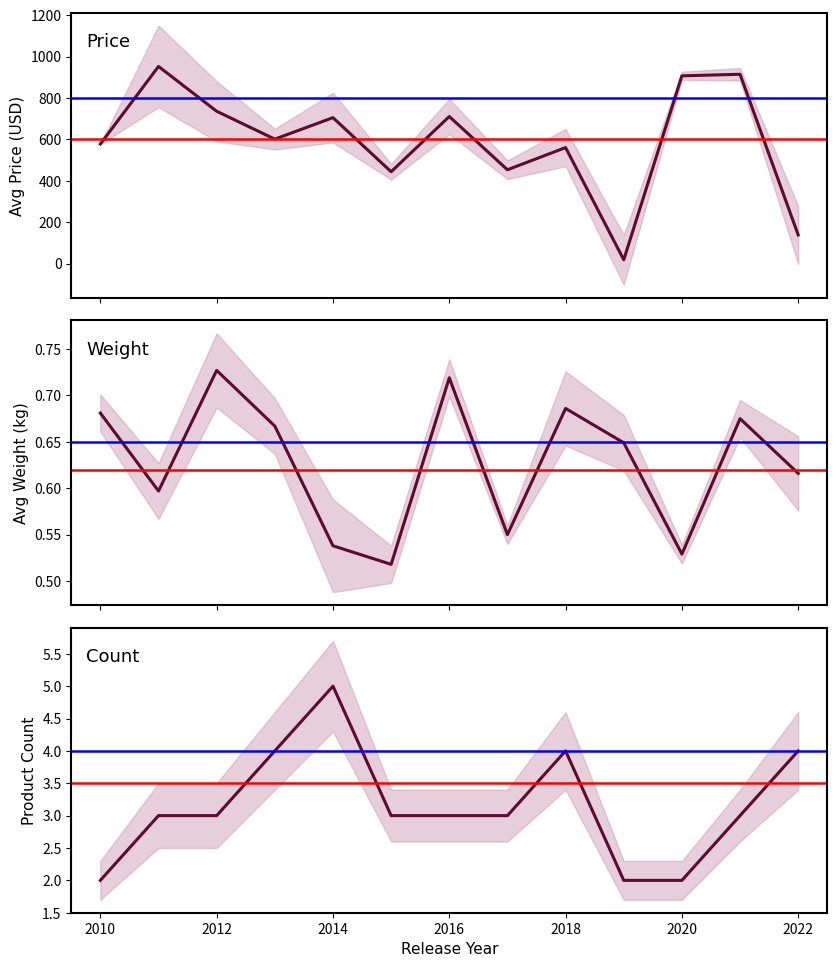

How many Product Count values are between 3 and 4?

9